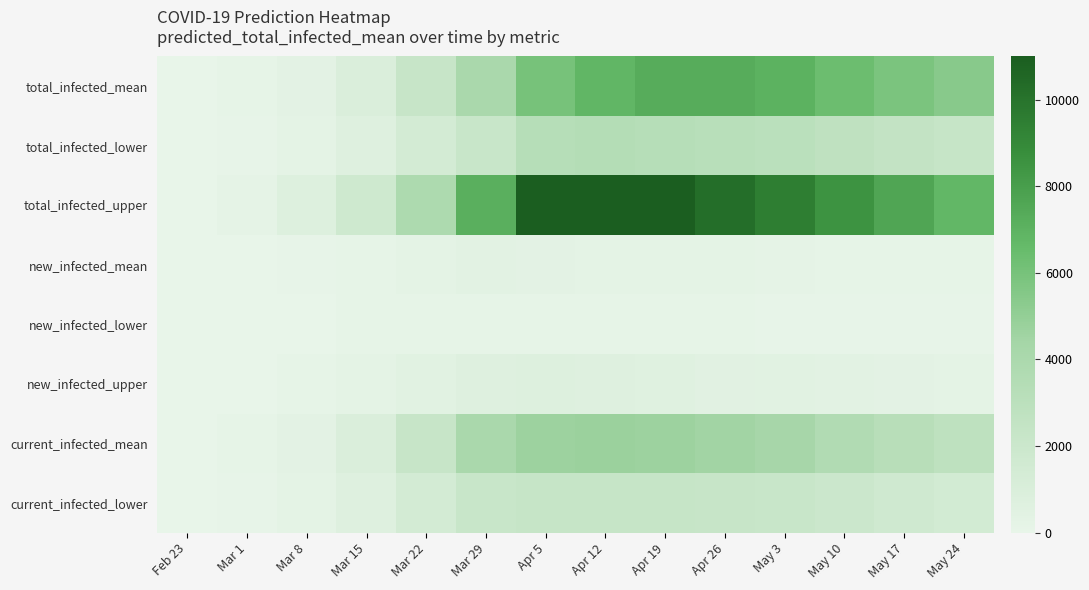

Reading left to right, list all the values displayed in this chart.

total_infected_mean: Feb 23=12	Mar 1=93	Mar 8=336	Mar 15=924	Mar 22=2239	Mar 29=4071	Apr 5=5975	Apr 12=6825	Apr 19=7295	Apr 26=7275	May 3=7013	May 10=6381	May 17=5886	May 24=5382
total_infected_lower: Feb 23=10	Mar 1=80	Mar 8=275	Mar 15=686	Mar 22=1456	Mar 29=2199	Apr 5=3276	Apr 12=3401	Apr 19=3276	Apr 26=3145	May 3=3008	May 10=2752	May 17=2500	May 24=2300
total_infected_upper: Feb 23=25	Mar 1=200	Mar 8=689	Mar 15=1728	Mar 22=3849	Mar 29=7143	Apr 5=10975	Apr 12=11683	Apr 19=10975	Apr 26=10244	May 3=9517	May 10=8518	May 17=7615	May 24=6750
new_infected_mean: Feb 23=12	Mar 1=12	Mar 8=55	Mar 15=136	Mar 22=284	Mar 29=364	Apr 5=331	Apr 12=295	Apr 19=258	Apr 26=220	May 3=190	May 10=165	May 17=145	May 24=130
new_infected_lower: Feb 23=10	Mar 1=10	Mar 8=42	Mar 15=93	Mar 22=160	Mar 29=154	Apr 5=131	Apr 12=120	Apr 19=108	Apr 26=96	May 3=84	May 10=72	May 17=64	May 24=56
new_infected_upper: Feb 23=25	Mar 1=25	Mar 8=107	Mar 15=238	Mar 22=470	Mar 29=685	Apr 5=731	Apr 12=660	Apr 19=580	Apr 26=500	May 3=430	May 10=370	May 17=320	May 24=280
current_infected_mean: Feb 23=12	Mar 1=93	Mar 8=336	Mar 15=924	Mar 22=2239	Mar 29=4071	Apr 5=4645	Apr 12=4765	Apr 19=4645	Apr 26=4486	May 3=4293	May 10=3645	May 17=3200	May 24=2800
current_infected_lower: Feb 23=10	Mar 1=80	Mar 8=275	Mar 15=686	Mar 22=1456	Mar 29=2199	Apr 5=2304	Apr 12=2304	Apr 19=2286	Apr 26=2252	May 3=2199	May 10=1940	May 17=1704	May 24=1500